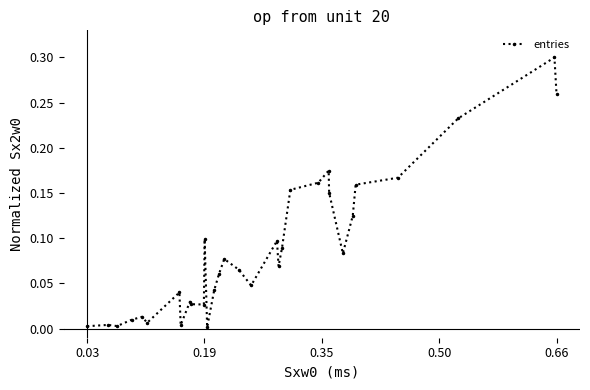

True or false: the data has more than 2 interior local peaks.

True